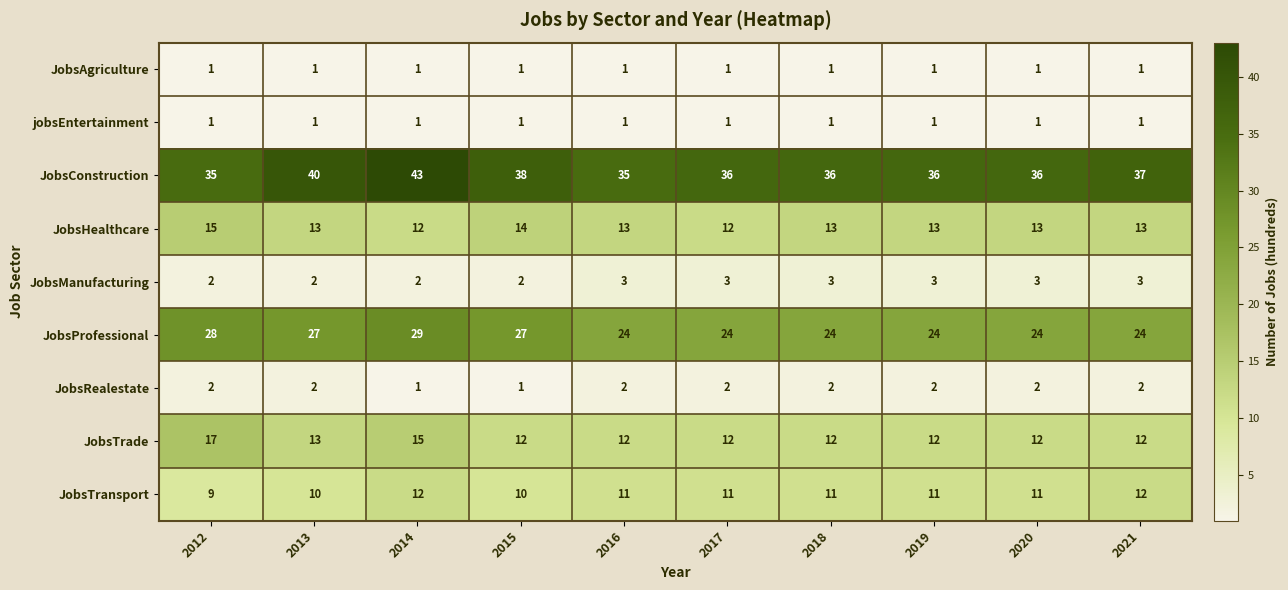

What is the difference between the highest and lowest values at 2016?

34